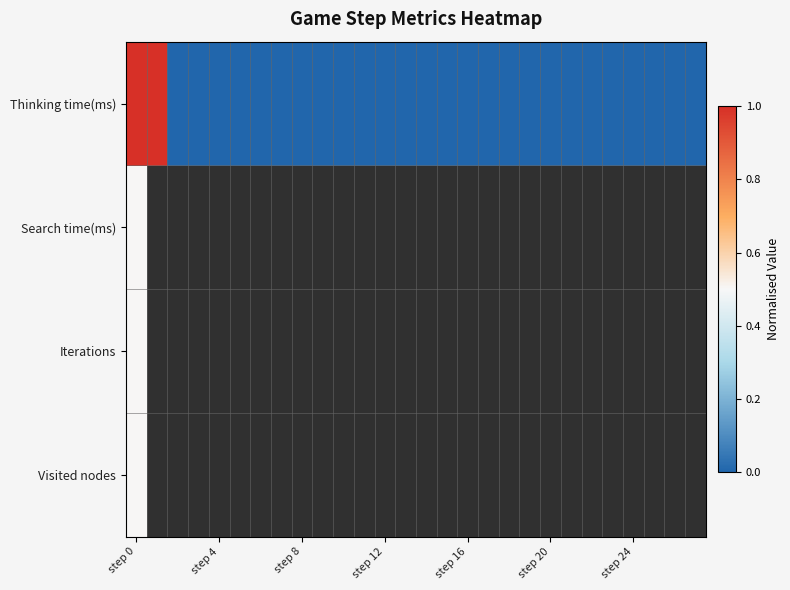

Rank the series by their maximum value, from highest to lowest.

Thinking time(ms), Search time(ms), Iterations, Visited nodes